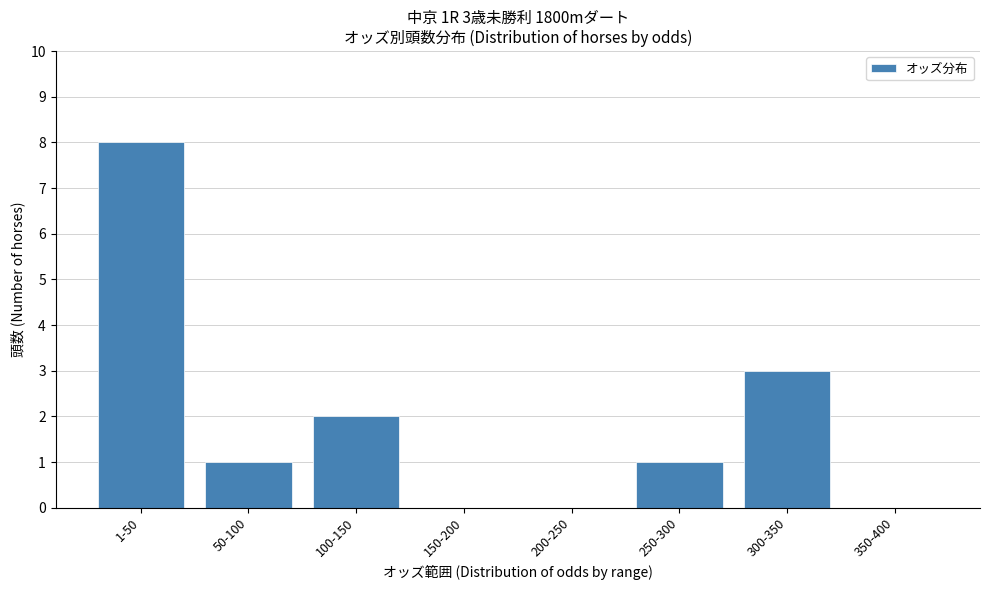

Reading left to right, list all the values displayed in this chart.

1-50=8	50-100=1	100-150=2	150-200=0	200-250=0	250-300=1	300-350=3	350-400=0